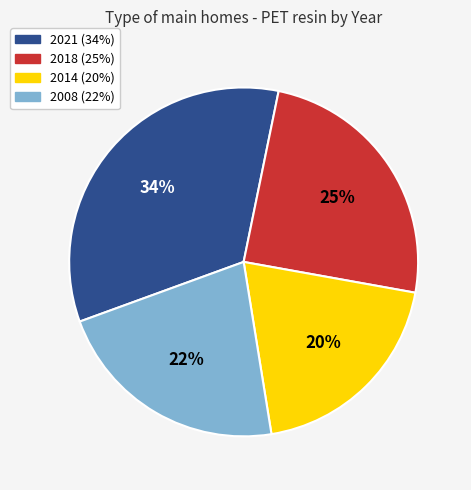

Which has a higher value, 2021 or 2008?

2021